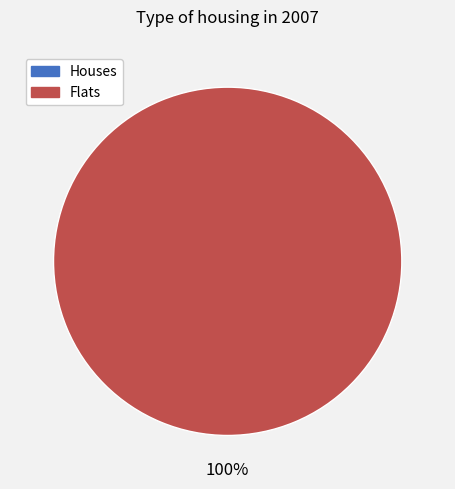

The 1657497727 slice represents 100% of the pie. True or false?

True